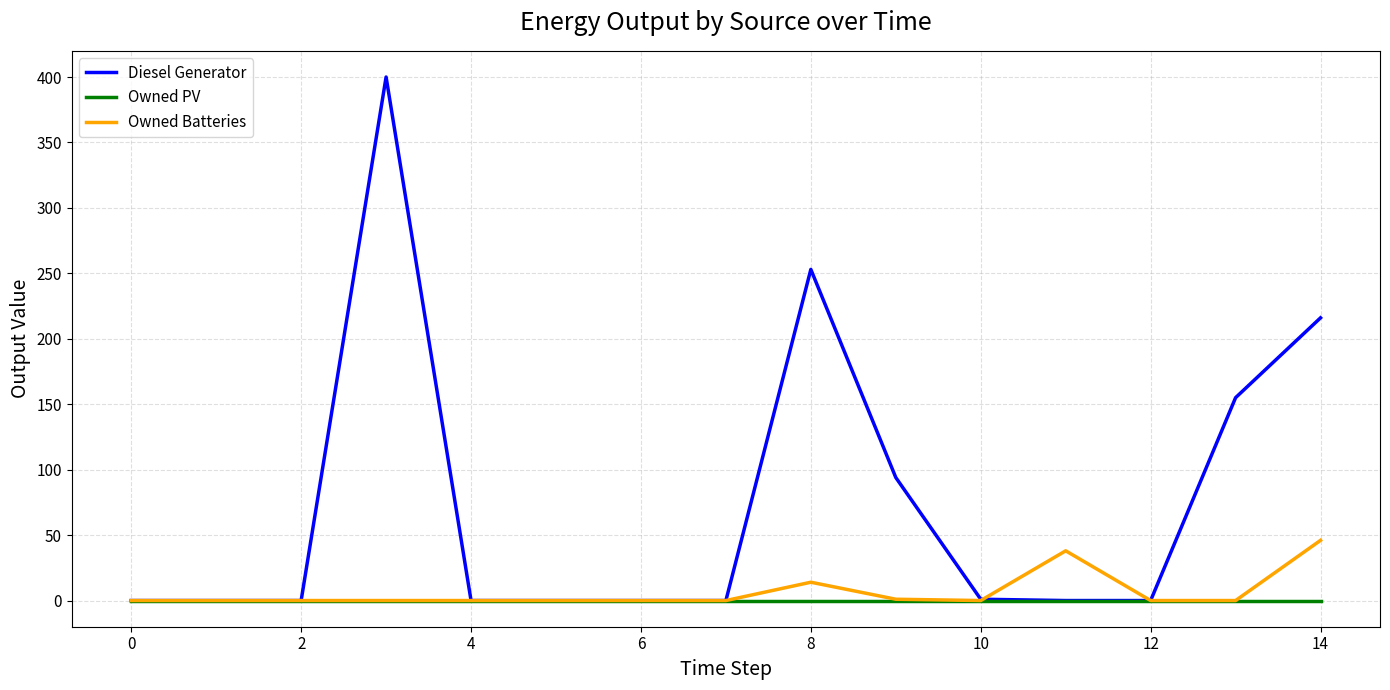

Rank the series by their maximum value, from lowest to highest.

Owned PV, Owned Batteries, Diesel Generator